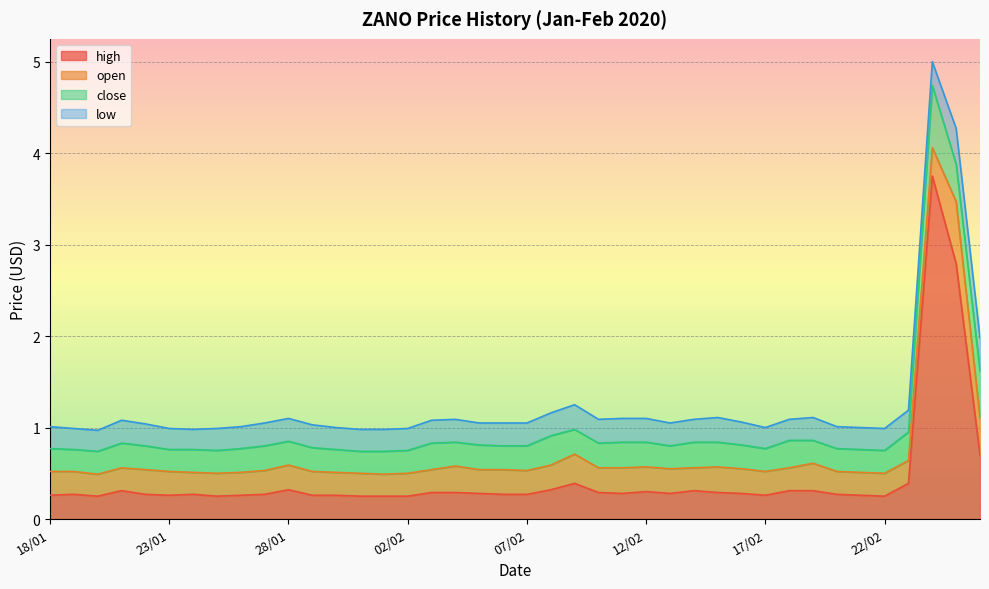

True or false: close and high intersect in this chart.

False